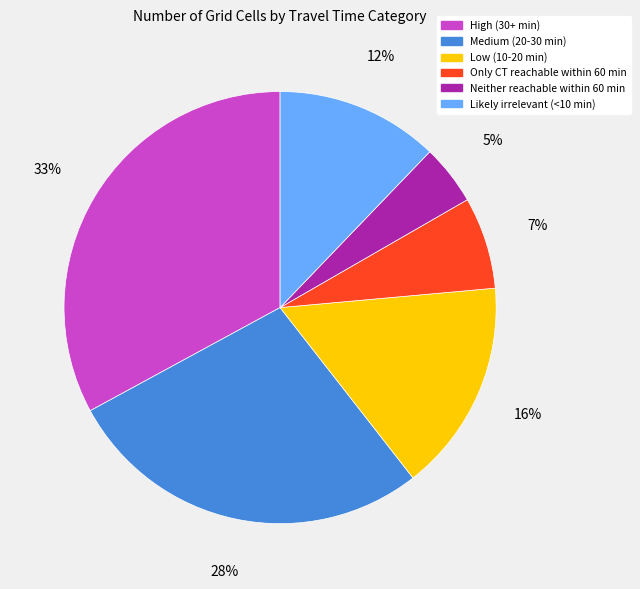

The High (30+ min) slice represents 46% of the pie. True or false?

False